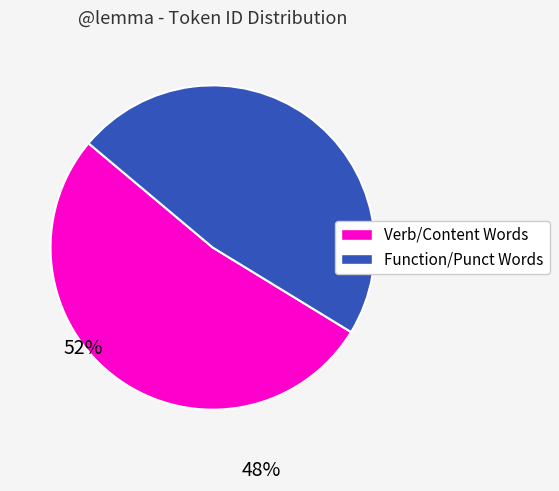

Count the number of slices in the pie.

2